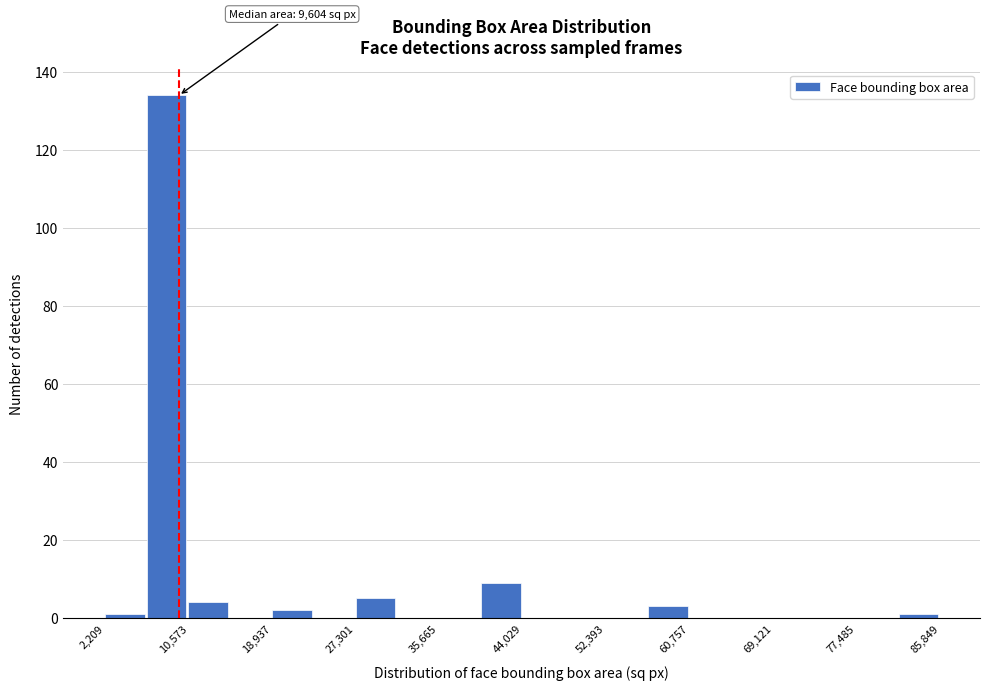

Over which range of the x-axis is the bar tallest?

6000 to 11000